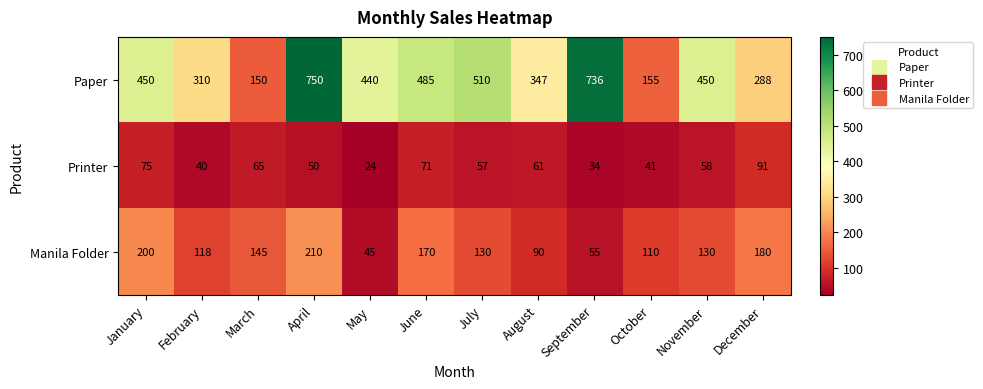

Read the Manila Folder value at January.

200